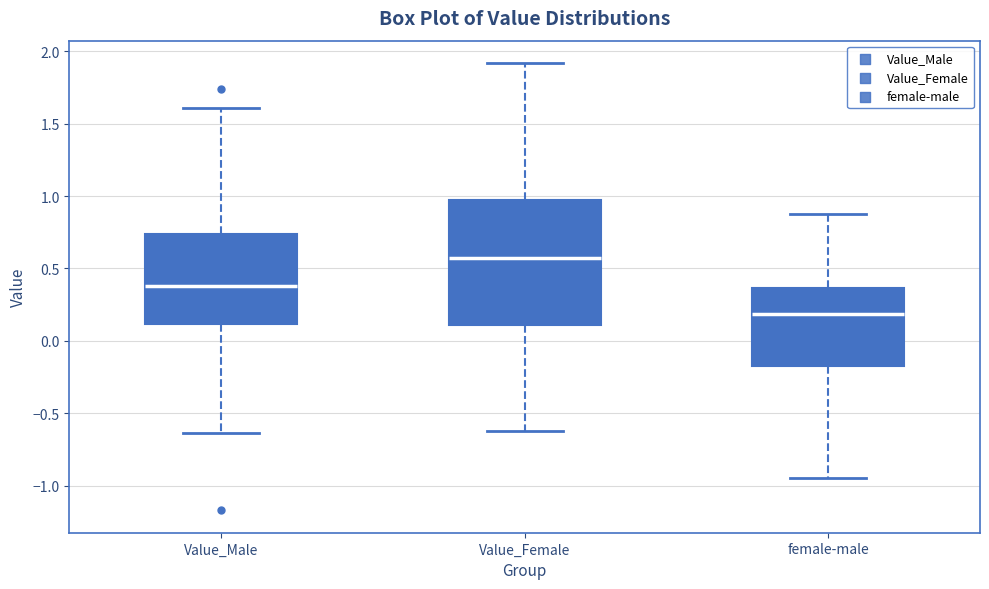

Which box has the highest median line?

Value_Female